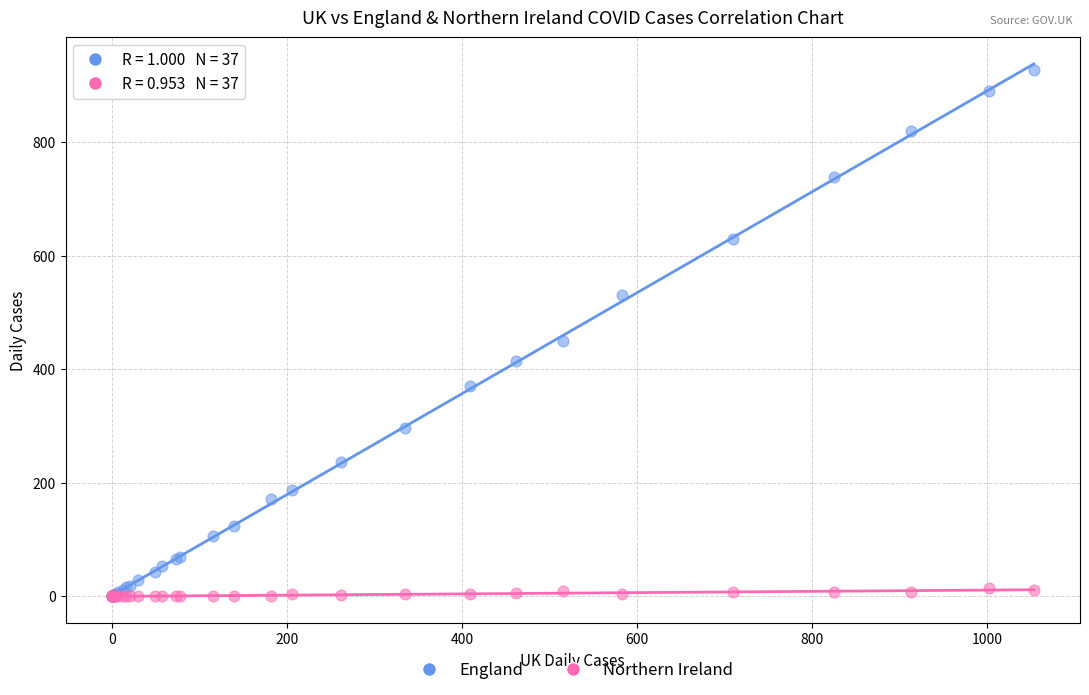

Which series has the widest spread of Y values?

England